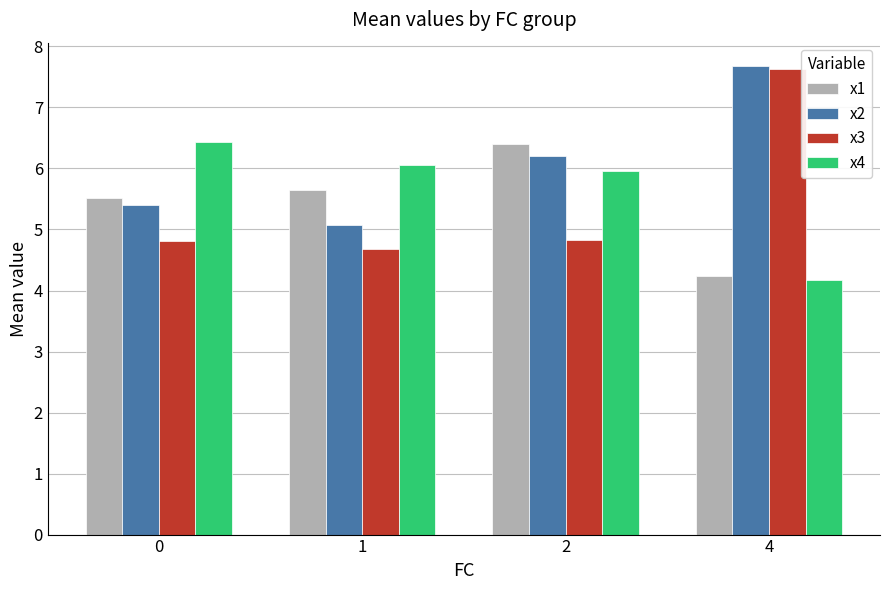

Between 0 and 4, which series saw the biggest shift?

x3